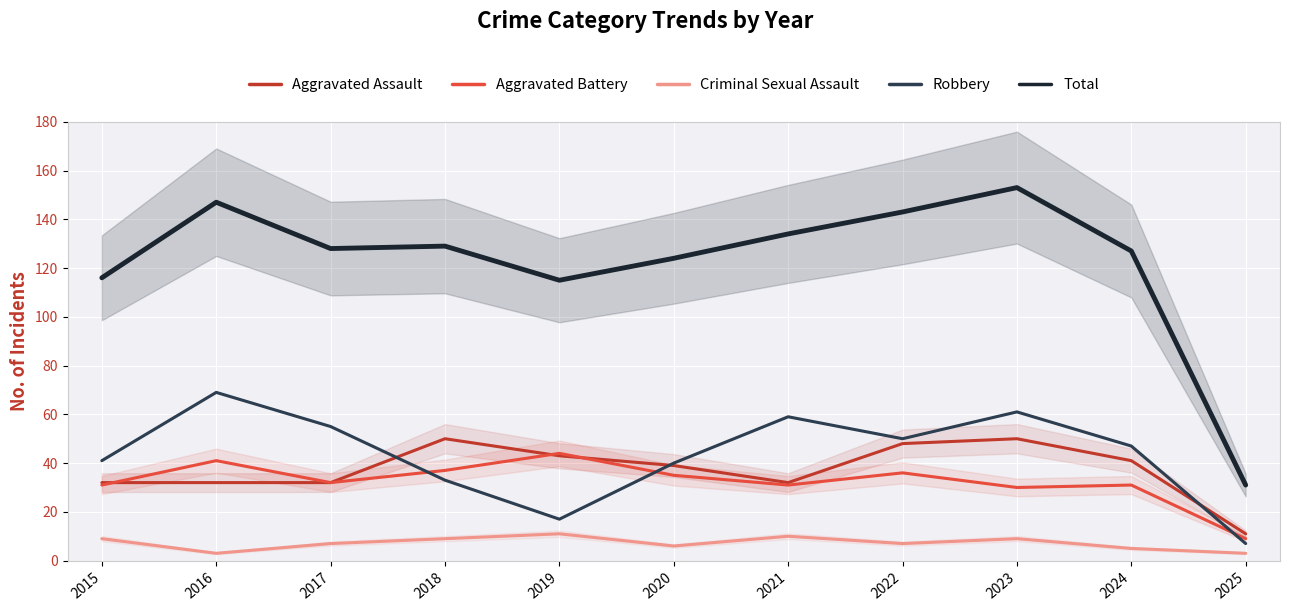

How many values in the Total series exceed 128?

5